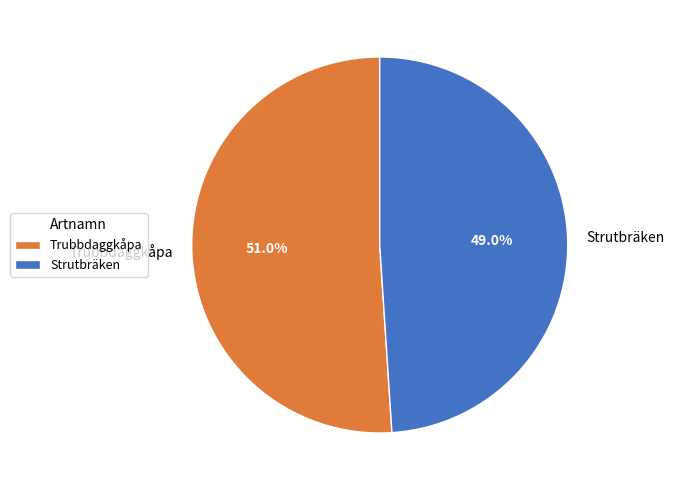

Count the number of slices in the pie.

2